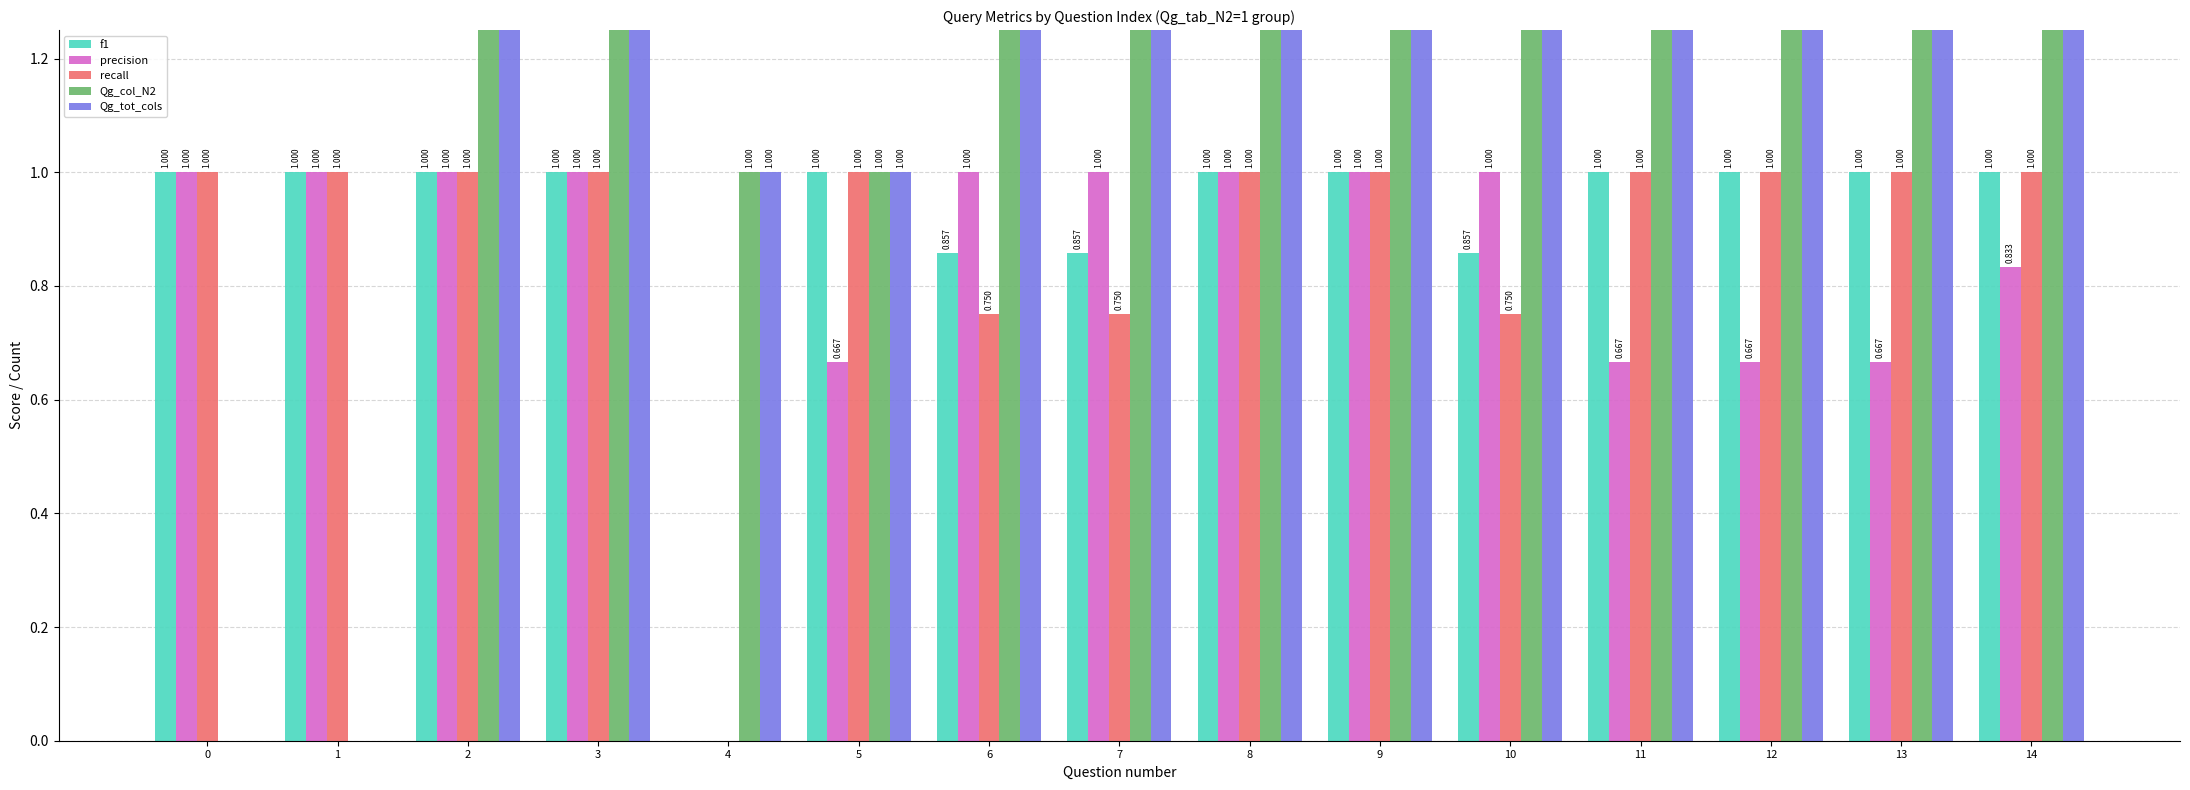

How many values in the Qg_tot_cols series exceed 2?

2